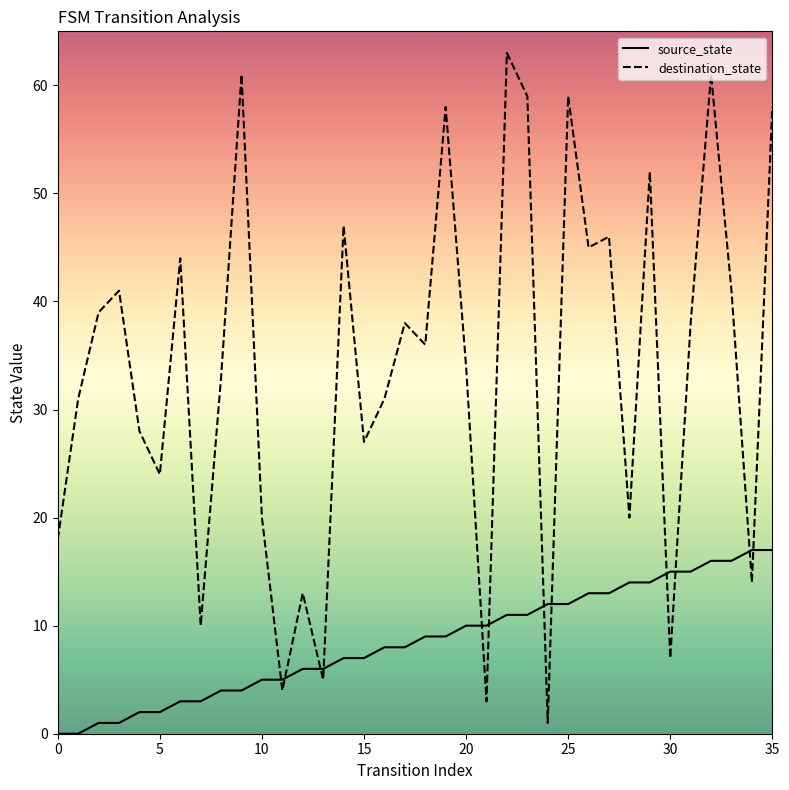

Which series has the largest total across all categories?

destination_state